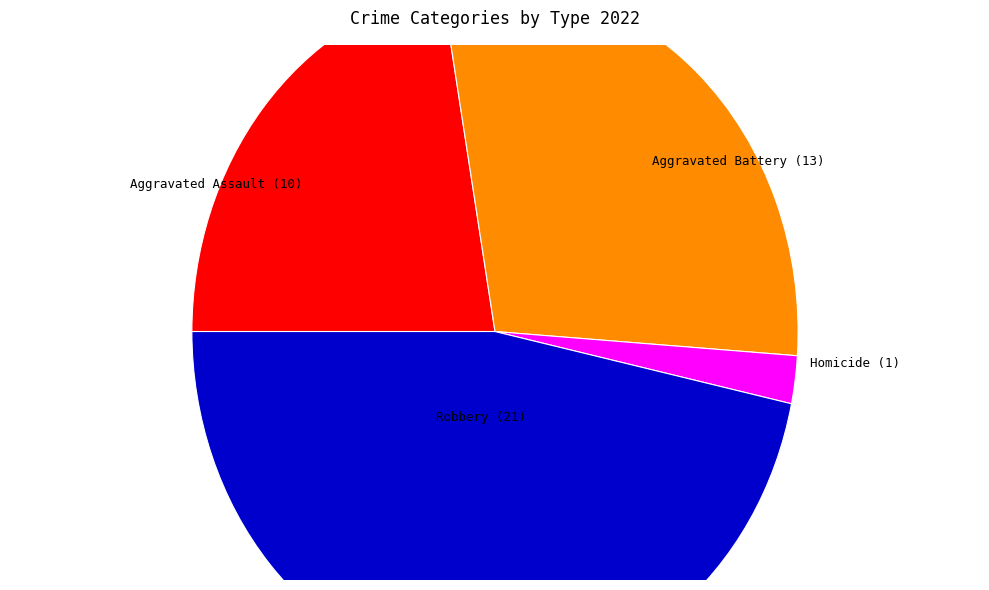

Does Homicide (1) account for over 50% of the chart?

No